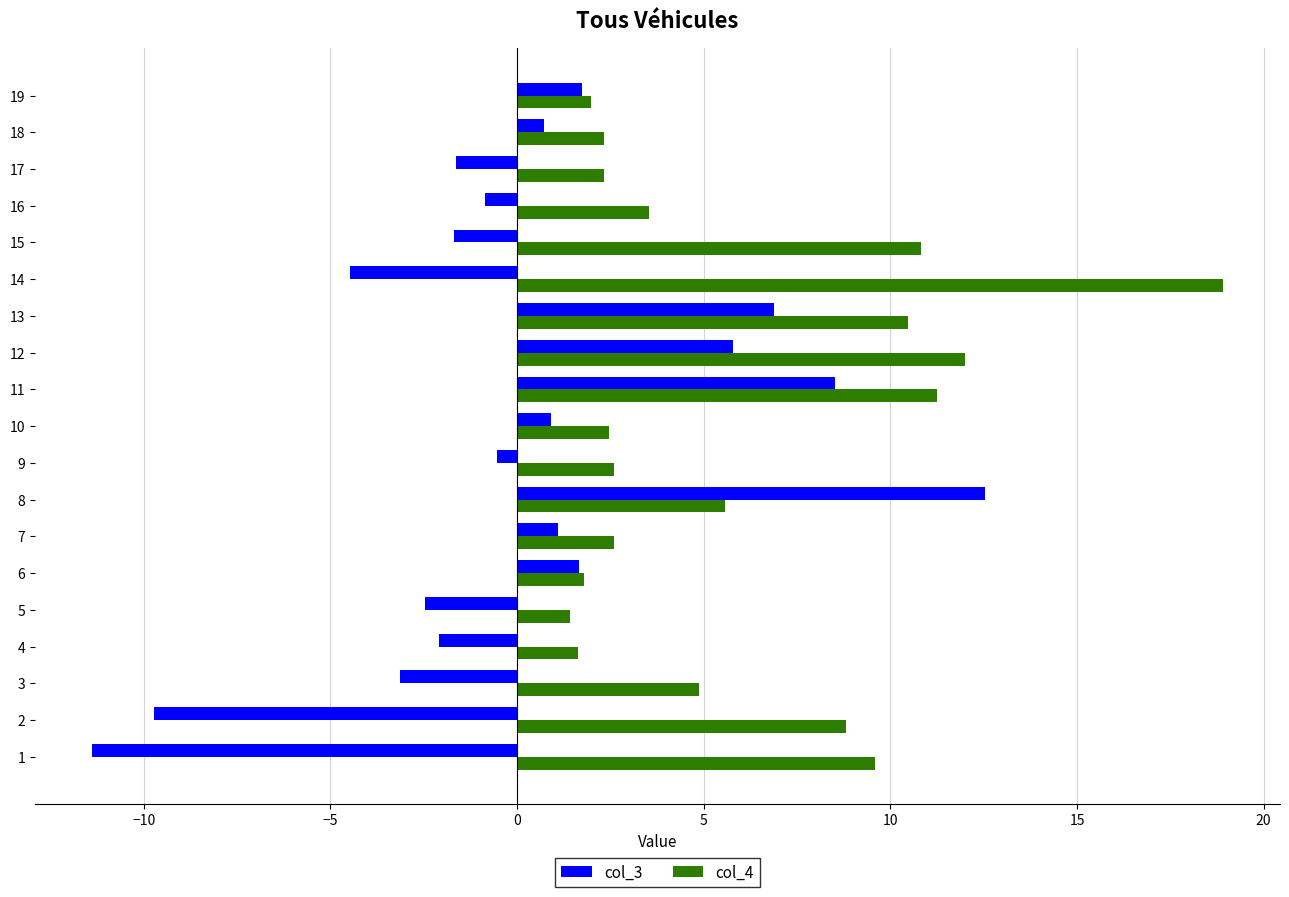

At 9, list the series in order from smallest to largest.

col_3, col_4